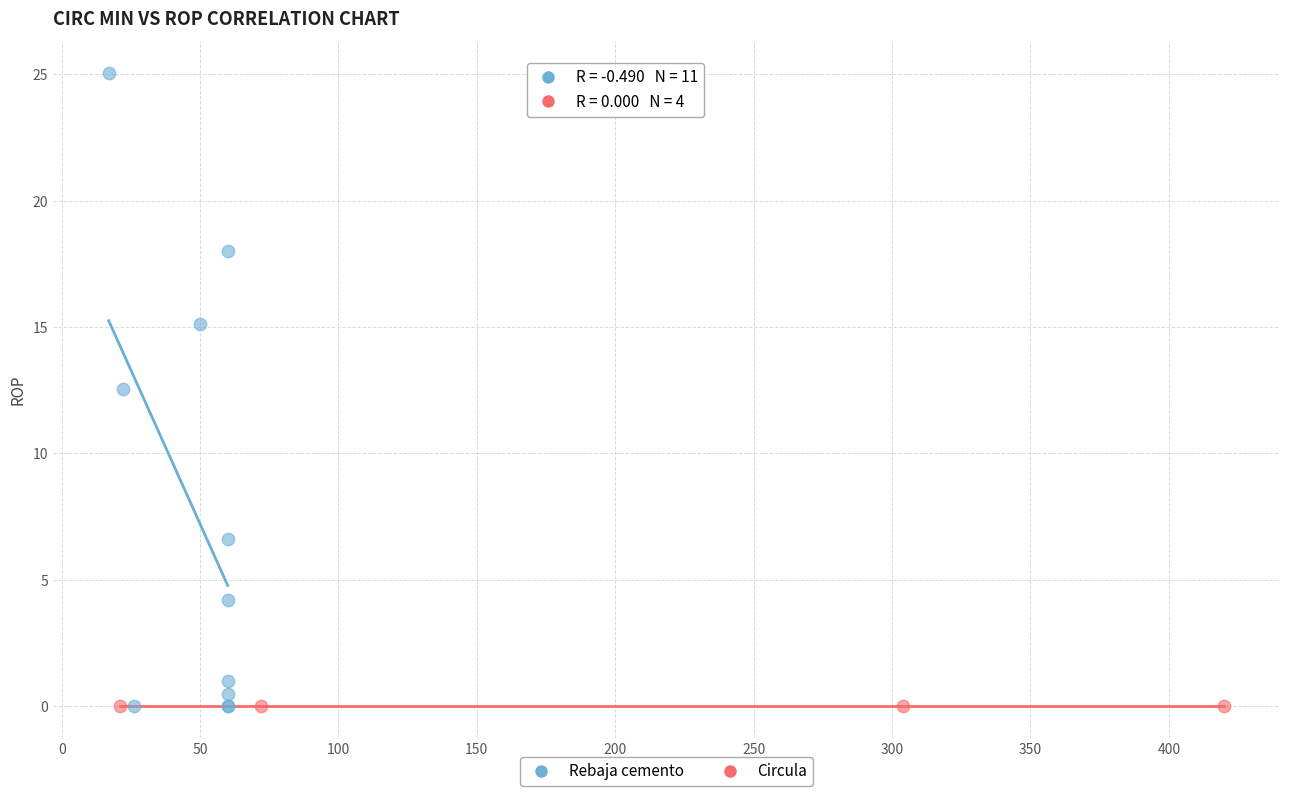

Which series contains the highest Y value?

Rebaja cemento